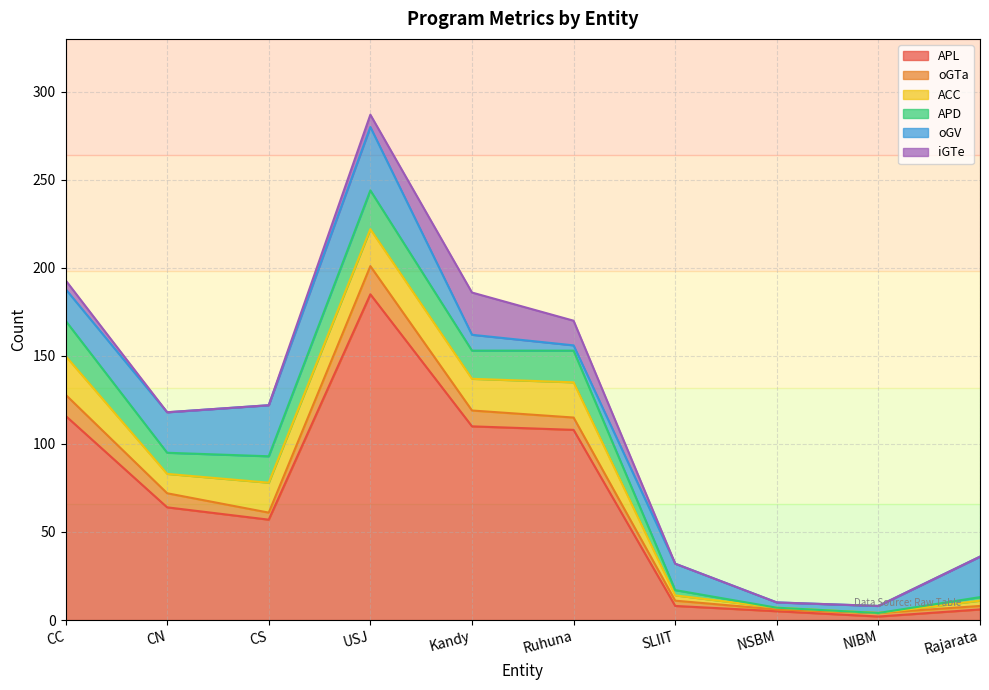

What are all the series names shown in the legend?

APL, oGTa, ACC, APD, oGV, iGTe